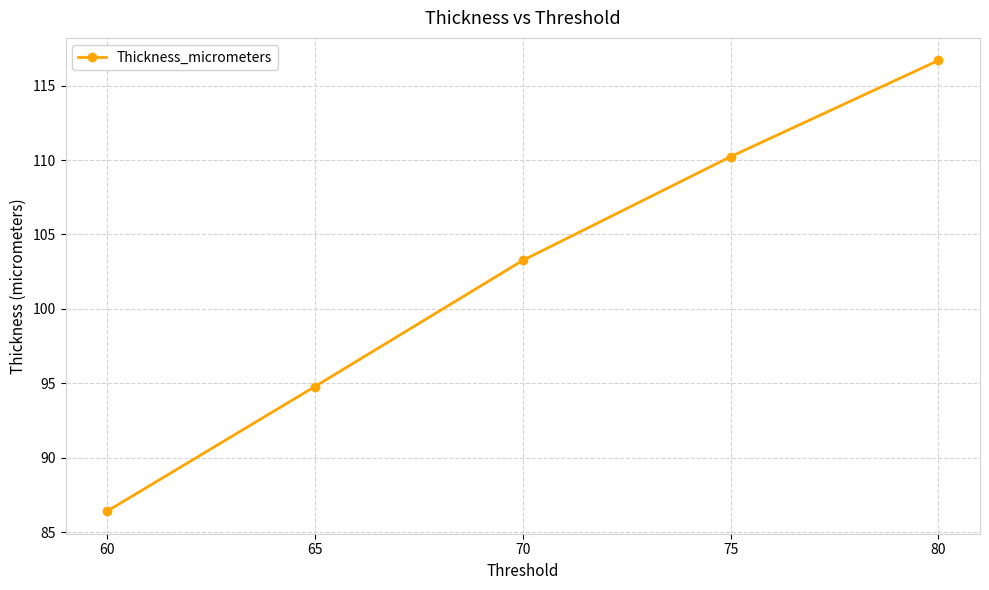

How many values are below 103?

2